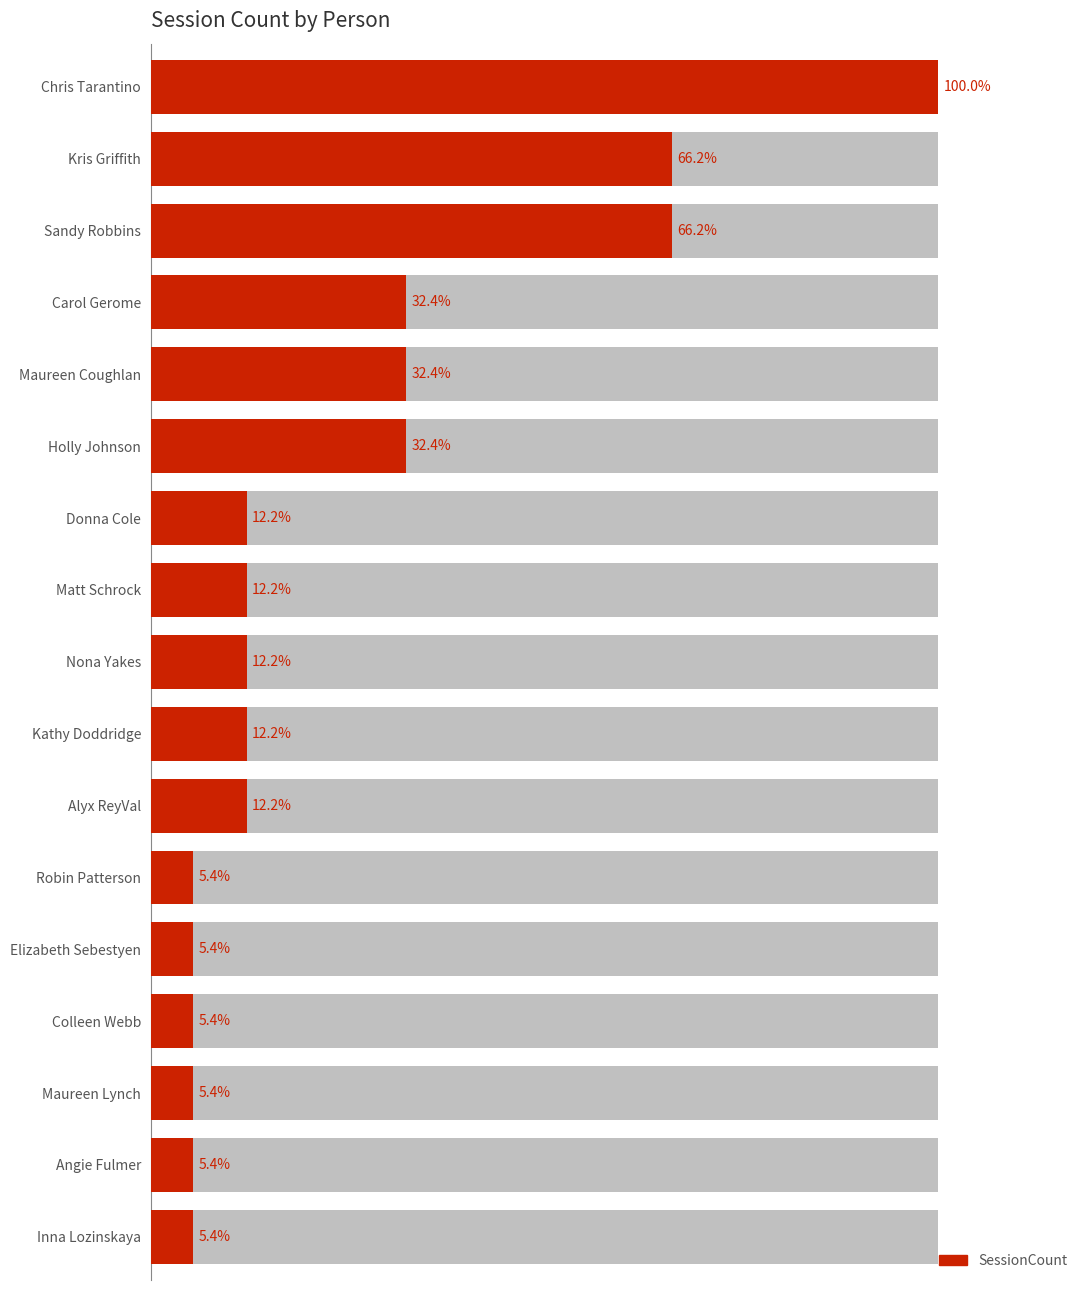

What is the difference between the values at Alyx ReyVal and Robin Patterson?

5